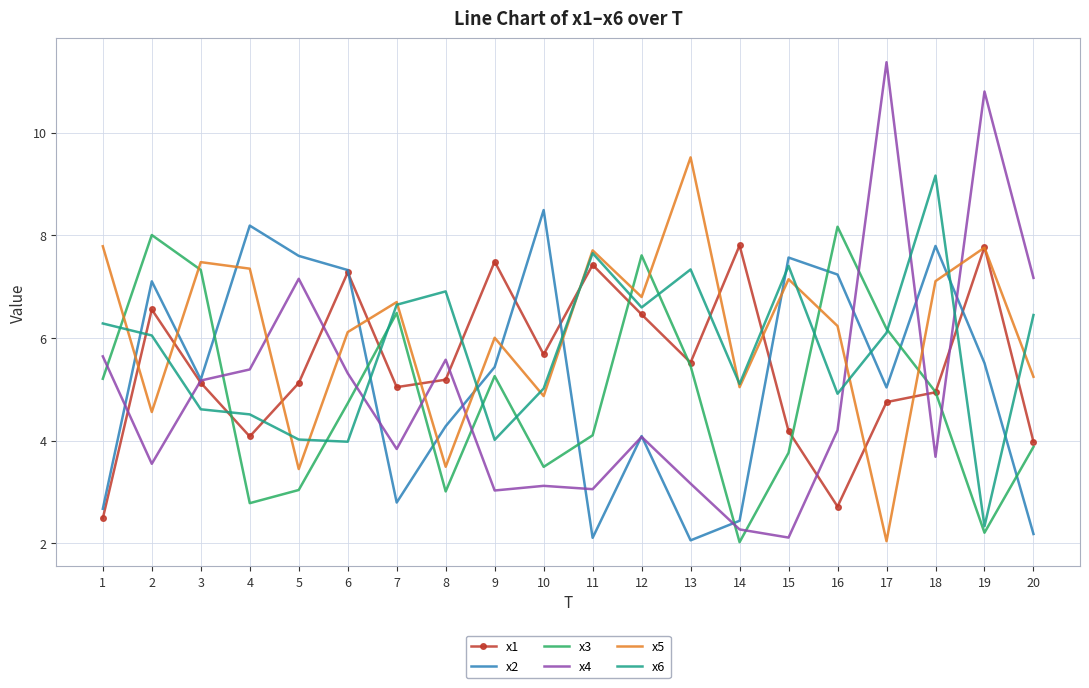

Which series changed the most between 1 and 20?

x5